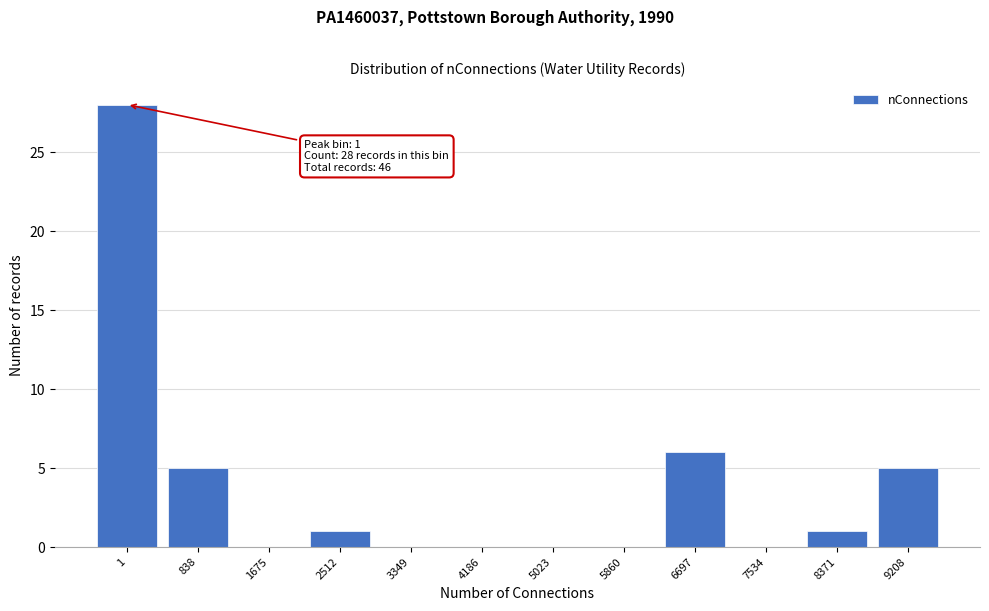

Reading left to right, what are all the values shown in this chart?

1=28	838=5	1675=0	2512=1	3349=0	4186=0	5023=0	5860=0	6697=6	7534=0	8371=1	9208=5